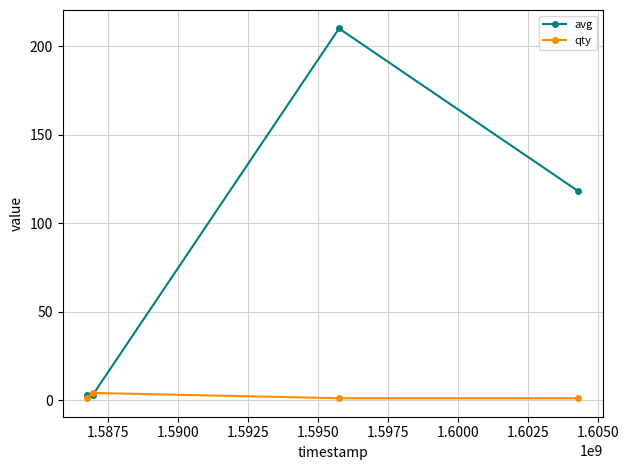

How many values in the avg series are below 118?

2